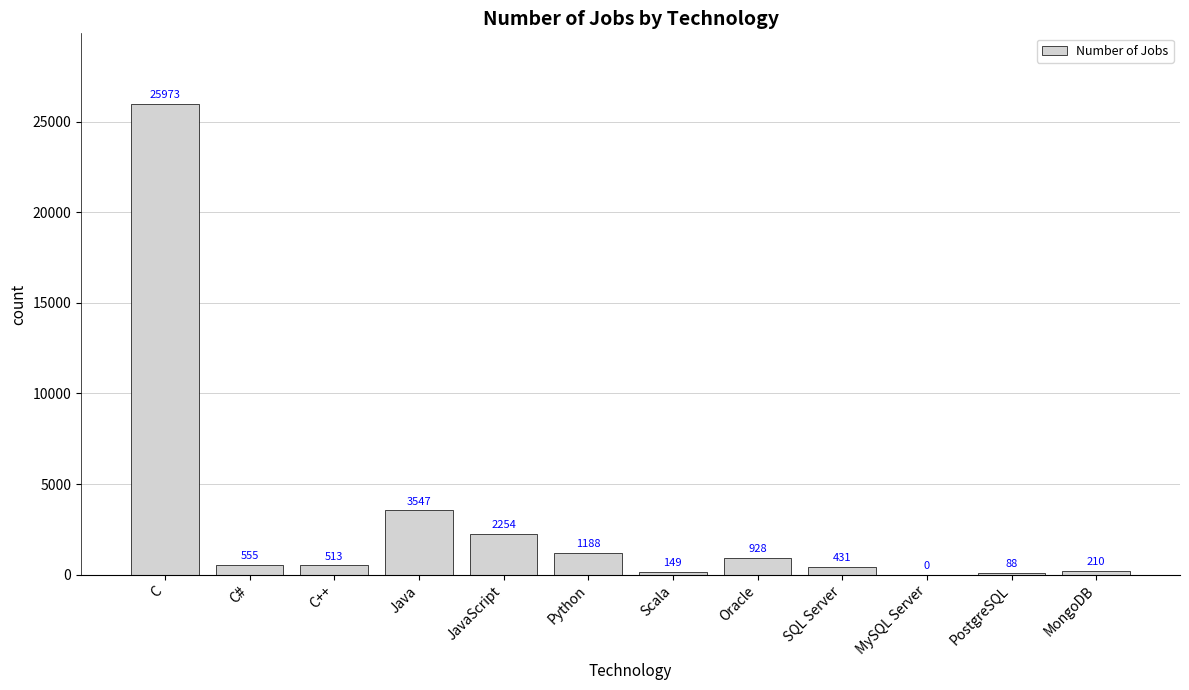

The chart shows a value of -12345 at MySQL Server. True or false?

False